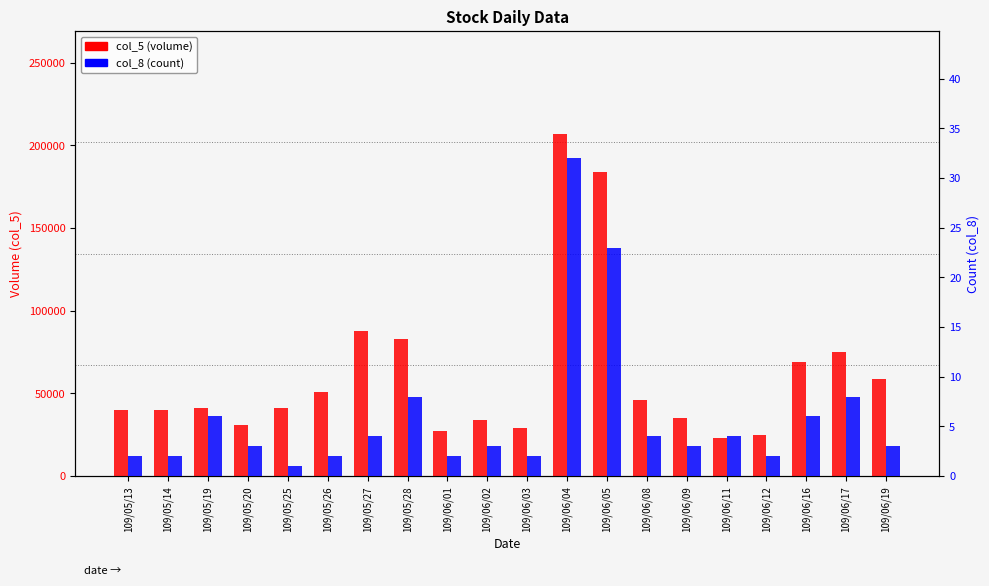

List the series in order of their peak value, lowest first.

col_8 (count), col_5 (volume)